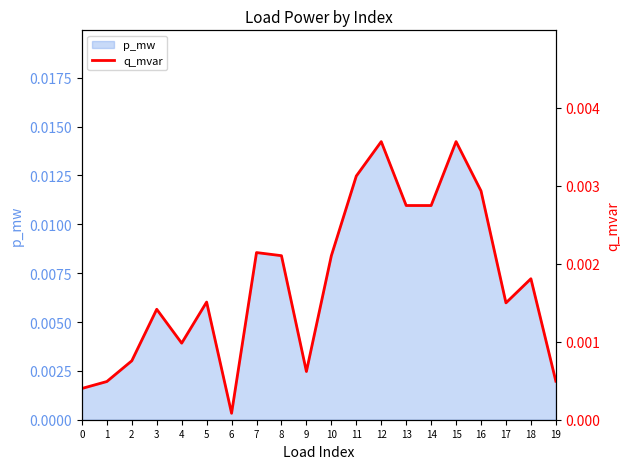

At which category does the data reach its first local valley?

4